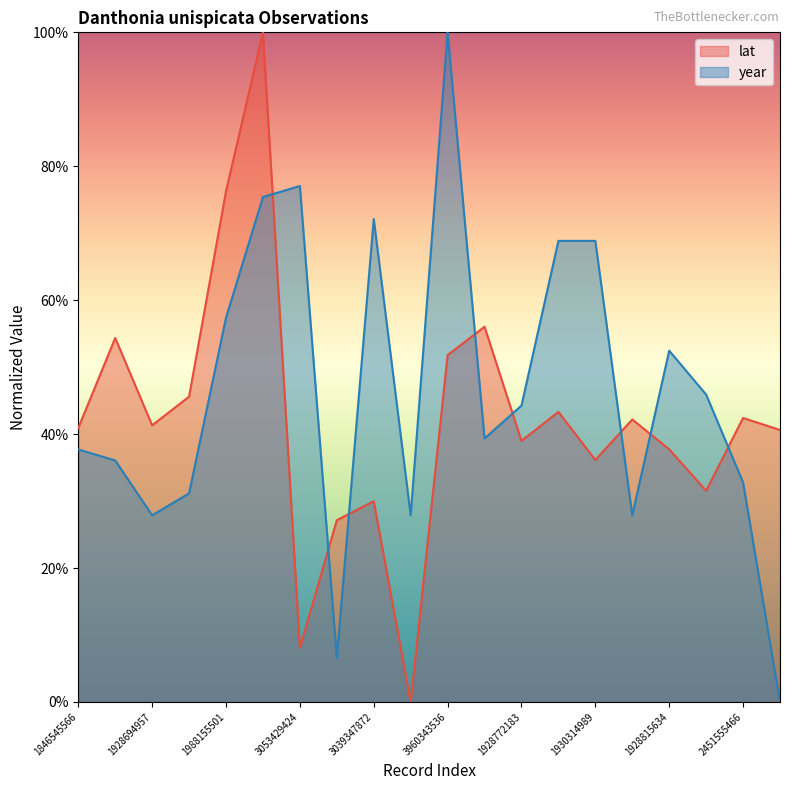

The year series shows 0.7 at 1846545566. True or false?

False